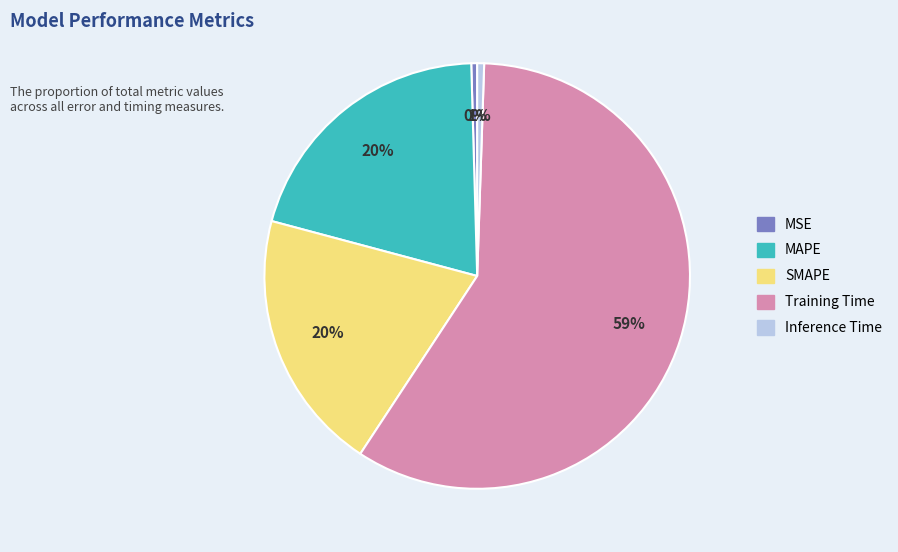

Is the sum of MAPE and Inference Time greater than half?

No